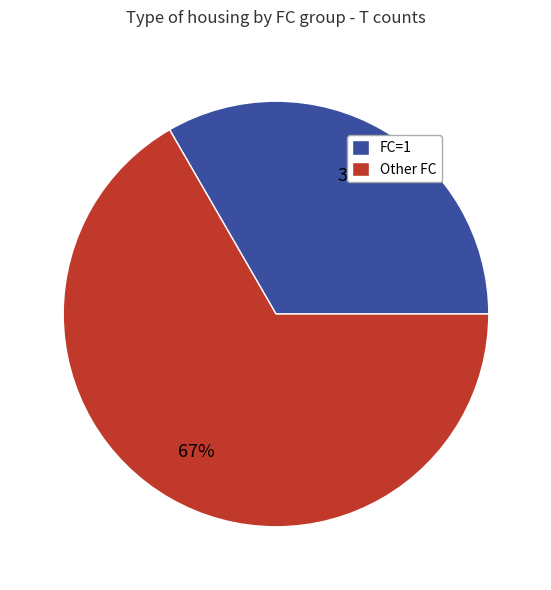

Is there any slice that represents more than half of the pie?

Yes